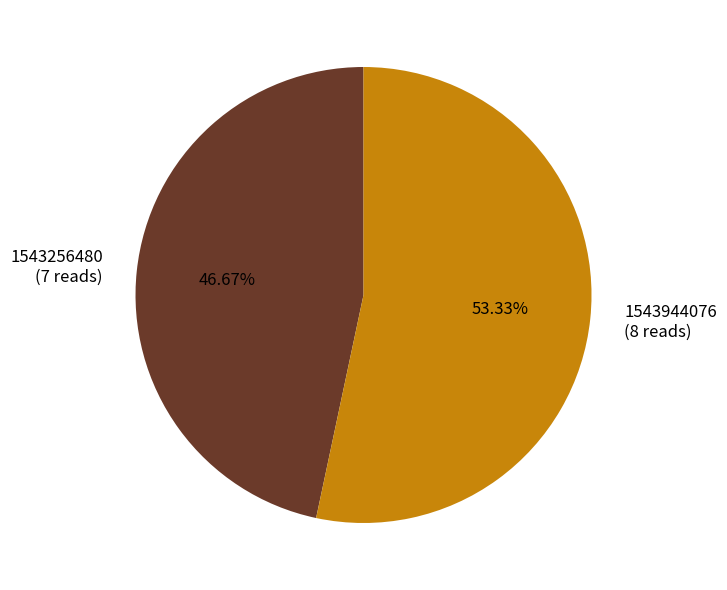

Which category accounts for the majority?

1543944076 (8 reads)